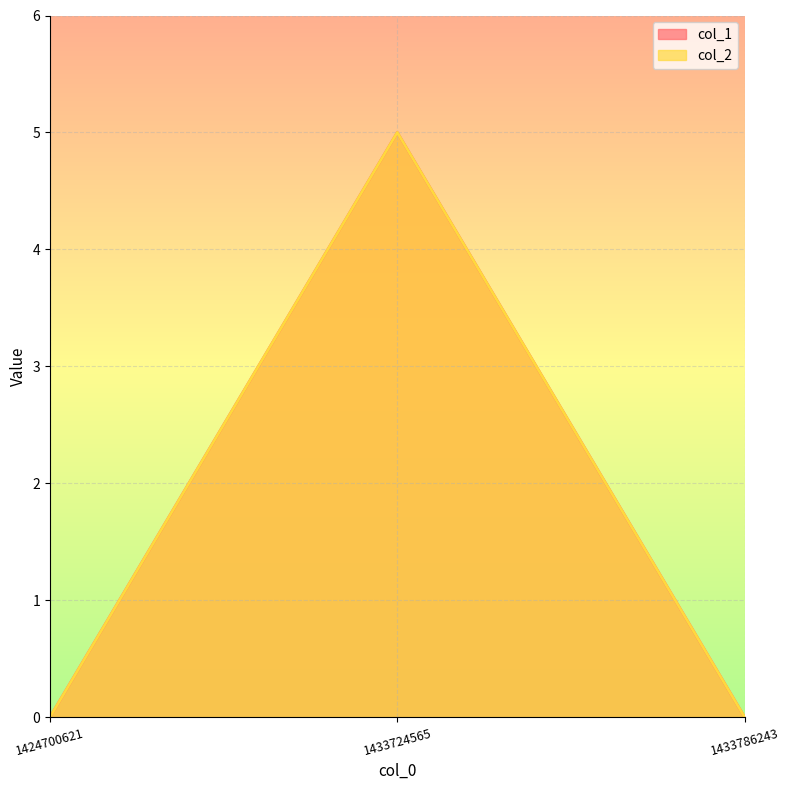

The value of col_2 at 1433724565 is 1. True or false?

False